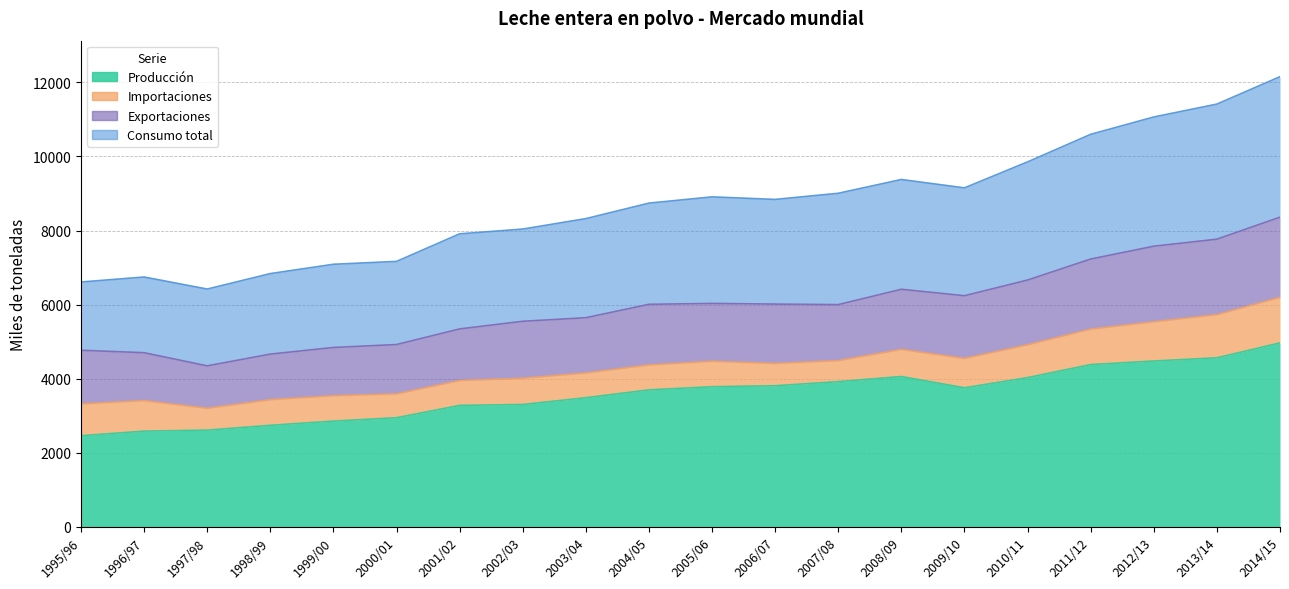

What is the difference between the highest and lowest values at 2000/01?

4219